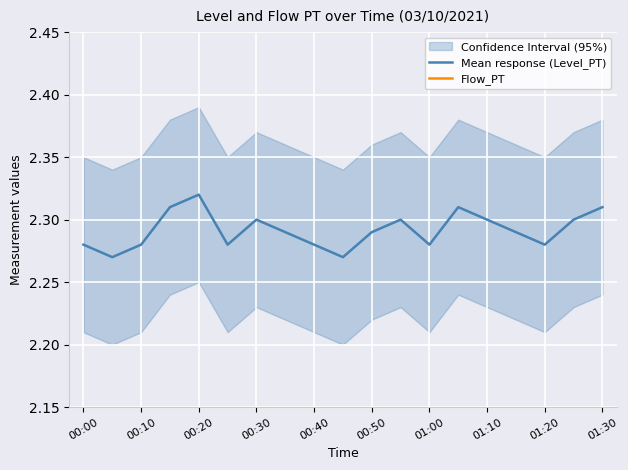

Is it true that Mean response (Level_PT) equals 1.3 at 00:10?

False